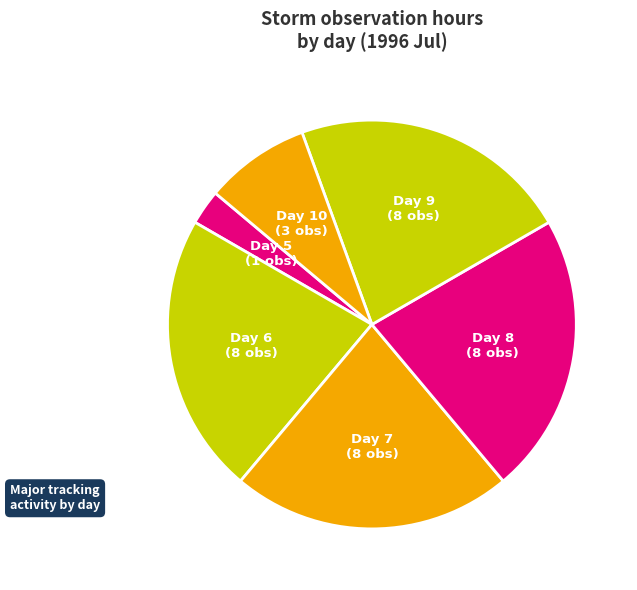

What is the ratio of the value at Day 8 to the value at Day 7?

1.0